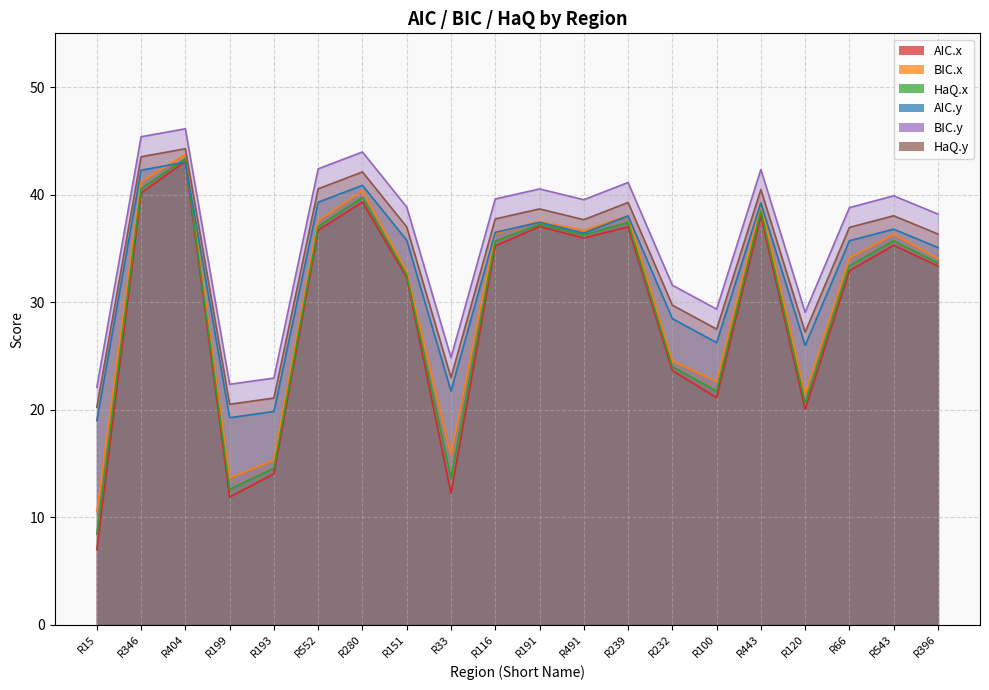

How many lines are shown in the chart?

6